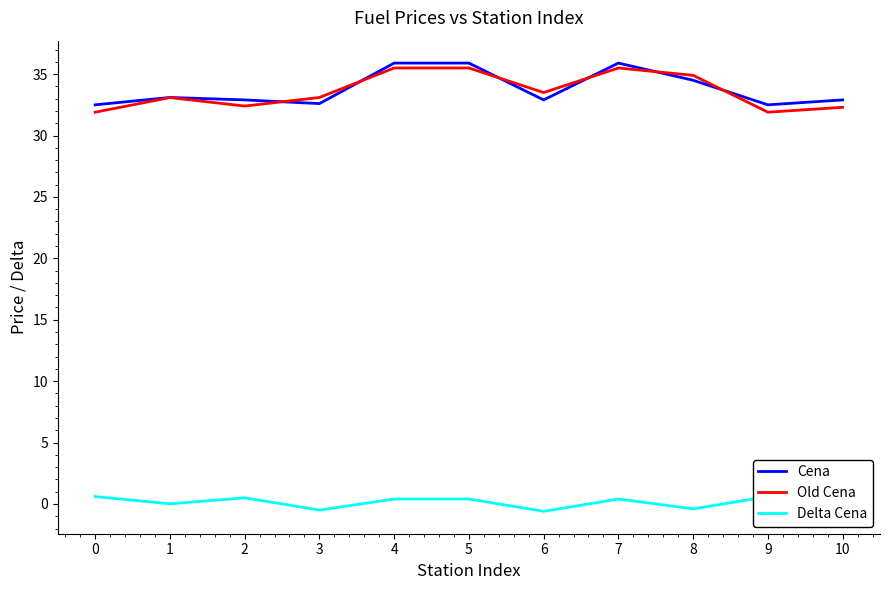

Which series has the largest total across all categories?

Cena